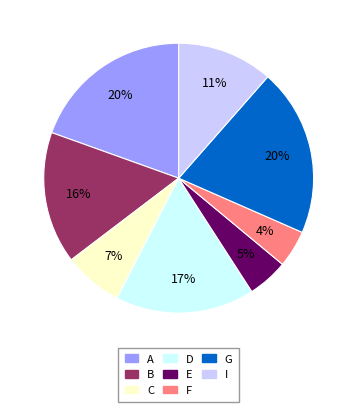

To the nearest percent, what is the average slice percentage?

12%